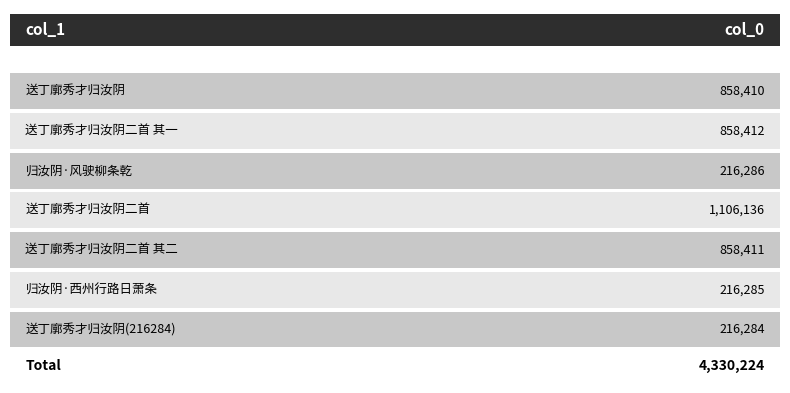

Reading left to right, extract all data points from this chart.

送丁廓秀才归汝阴=858410	送丁廓秀才归汝阴二首 其一=858412	归汝阴·风驶柳条乾=216286	送丁廓秀才归汝阴二首=1106136	送丁廓秀才归汝阴二首 其二=858411	归汝阴·西州行路日萧条=216285	送丁廓秀才归汝阴(216284)=216284